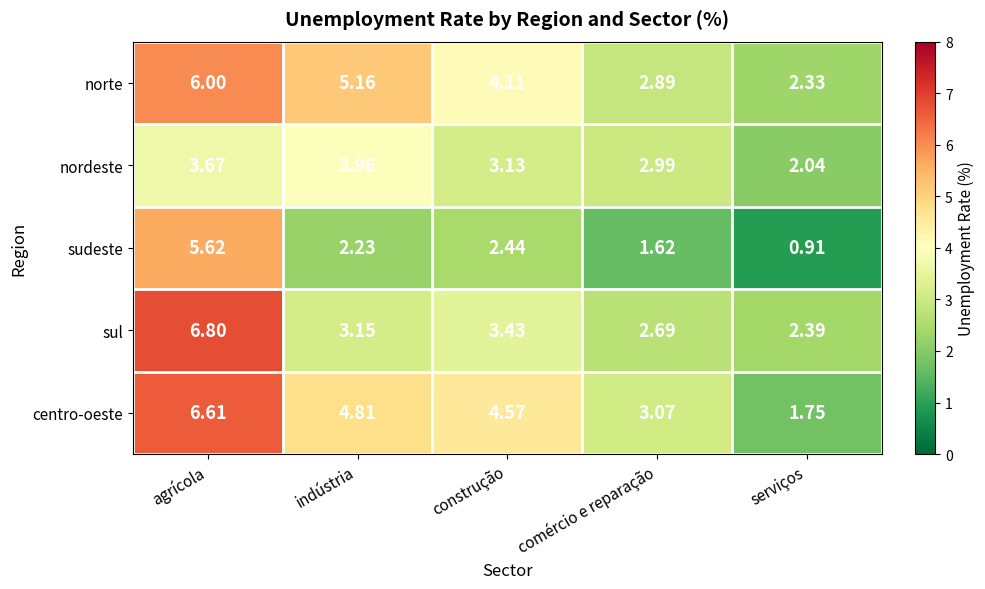

Which label corresponds to the largest value in the chart?

agrícola